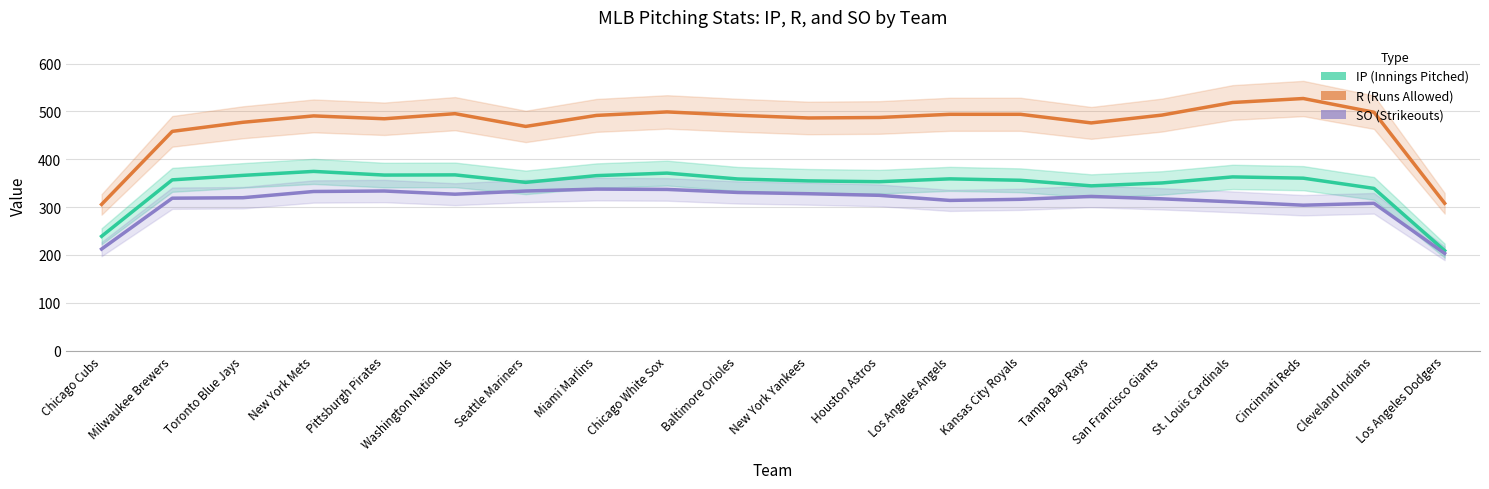

What is the difference between the second highest and second lowest values in the SO series?

124.7